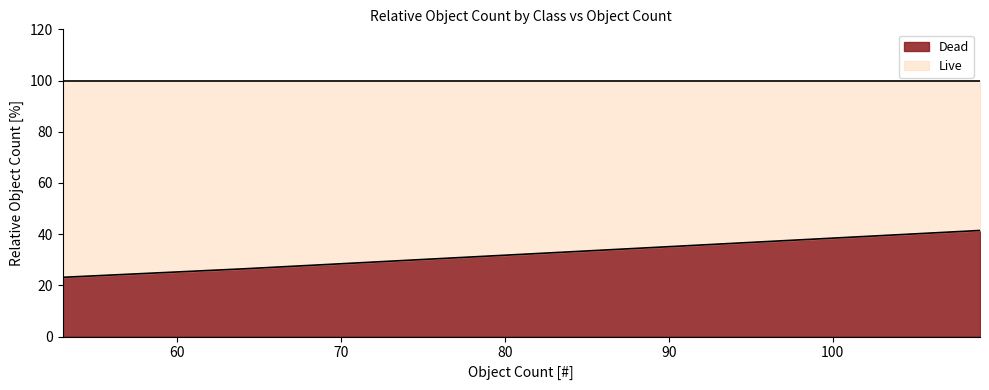

What is the maximum value for Dead?

41.4